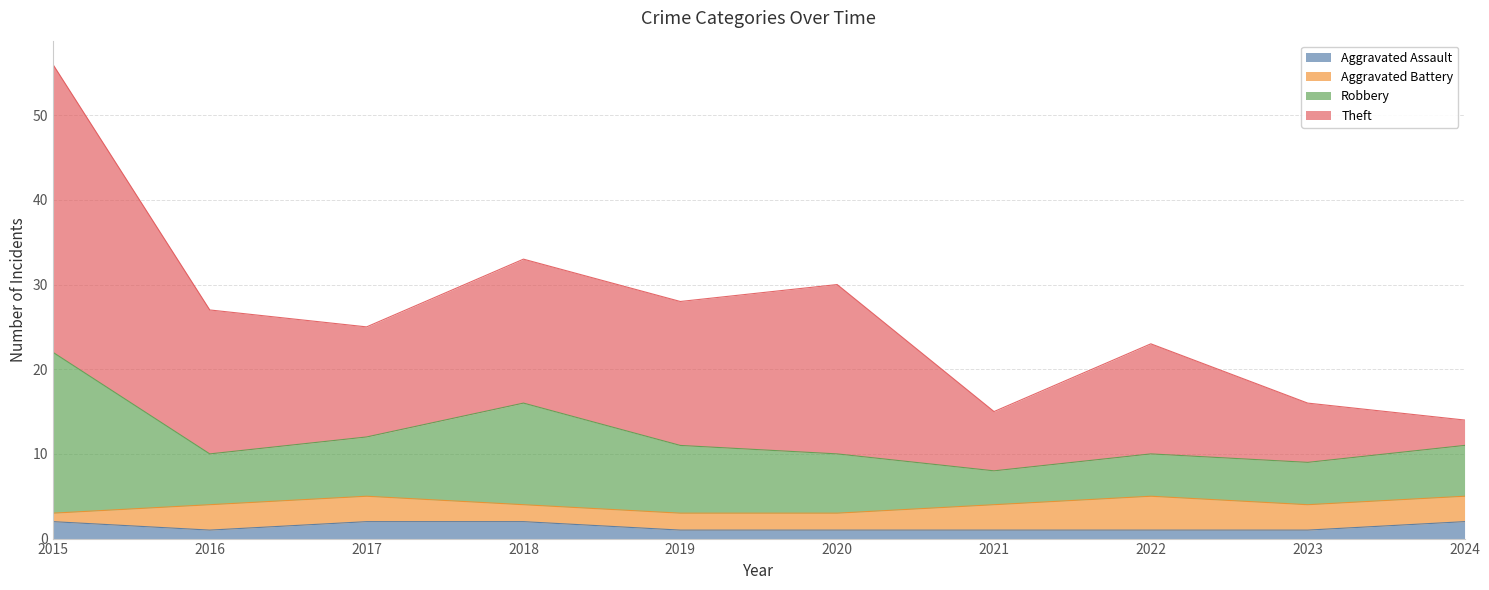

Is the value of Aggravated Assault at 2024 greater than the value of Robbery at 2016?

No